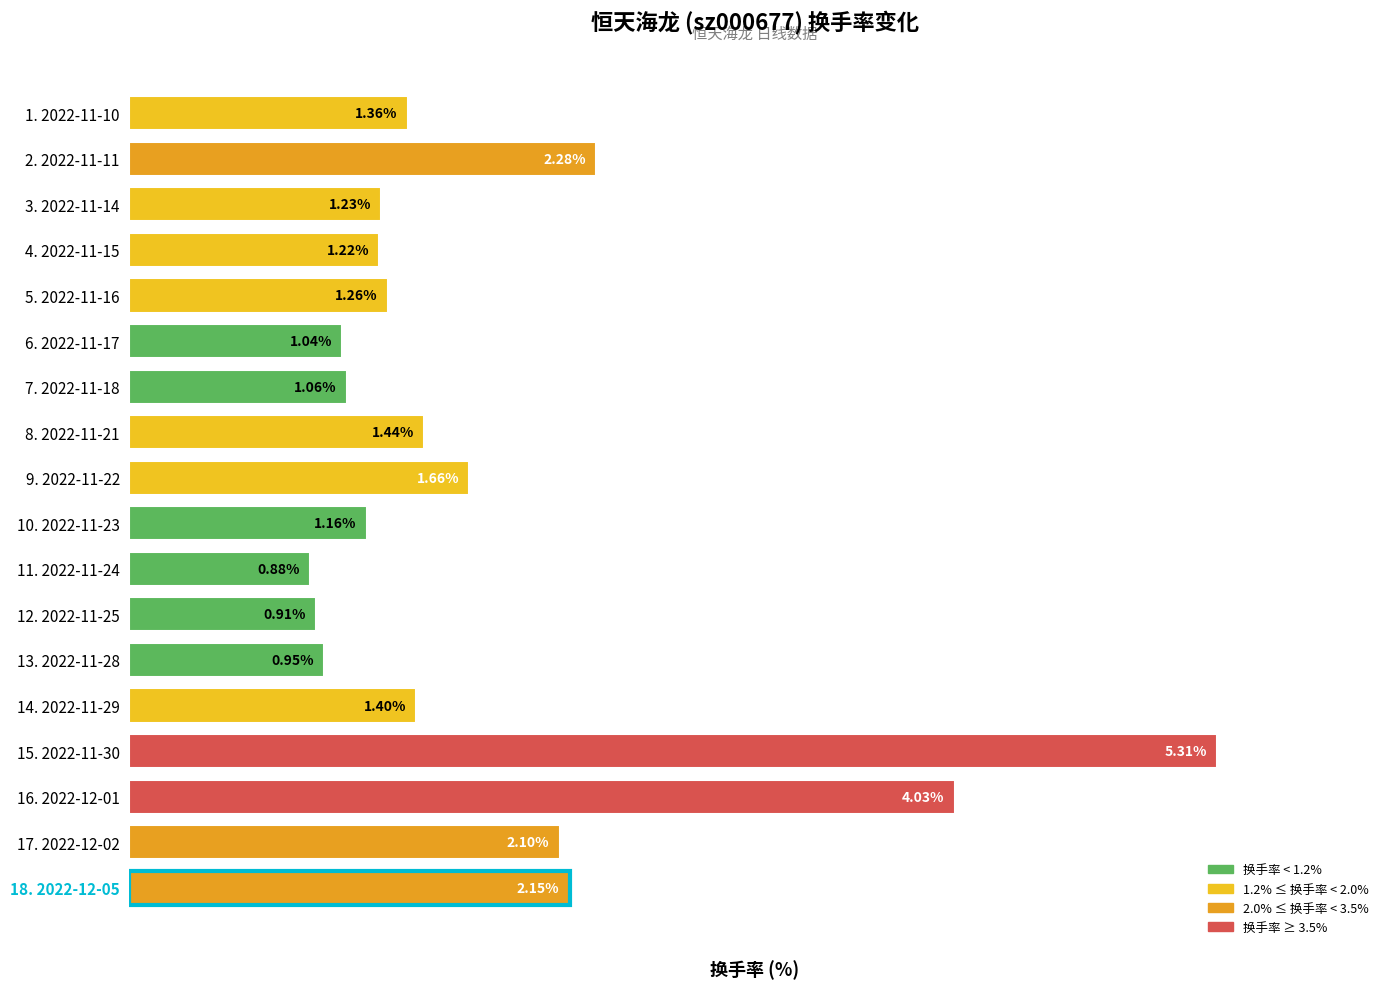

Reading left to right, what are all the values shown in this chart?

1.4	2.3	1.2	1.2	1.3	1.0	1.1	1.4	1.7	1.2	0.9	0.9	0.9	1.4	5.3	4.0	2.1	2.1